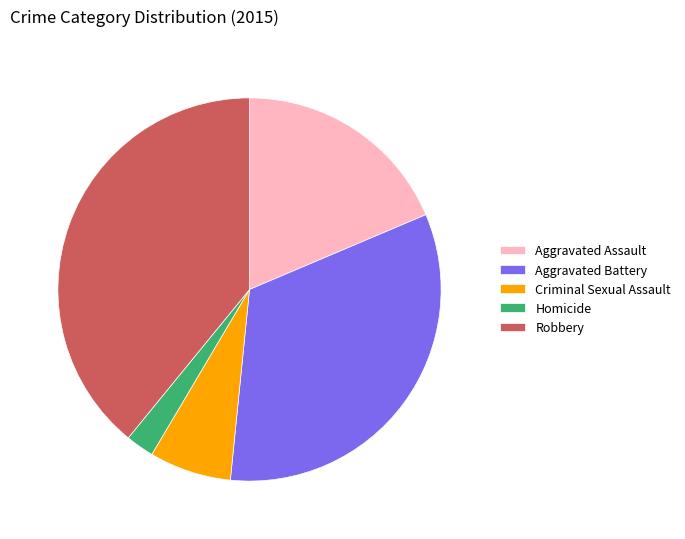

Count the number of slices in the pie.

5